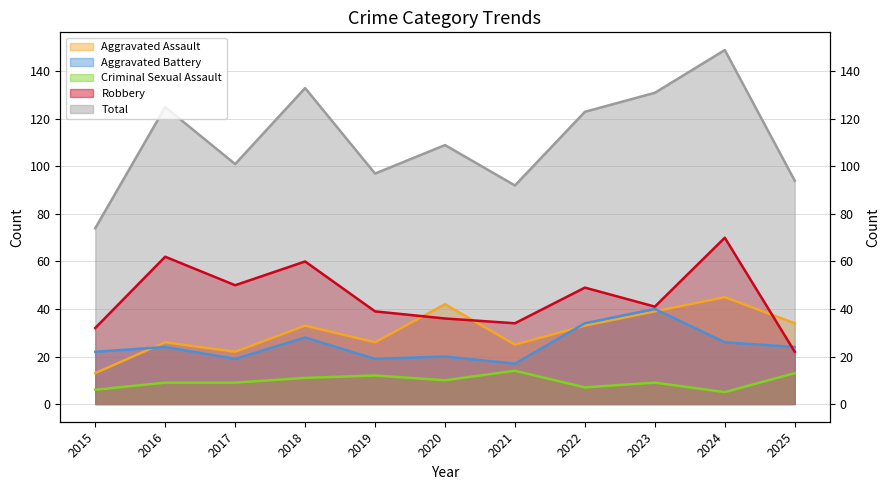

What is the average value of the Aggravated Assault series?

31